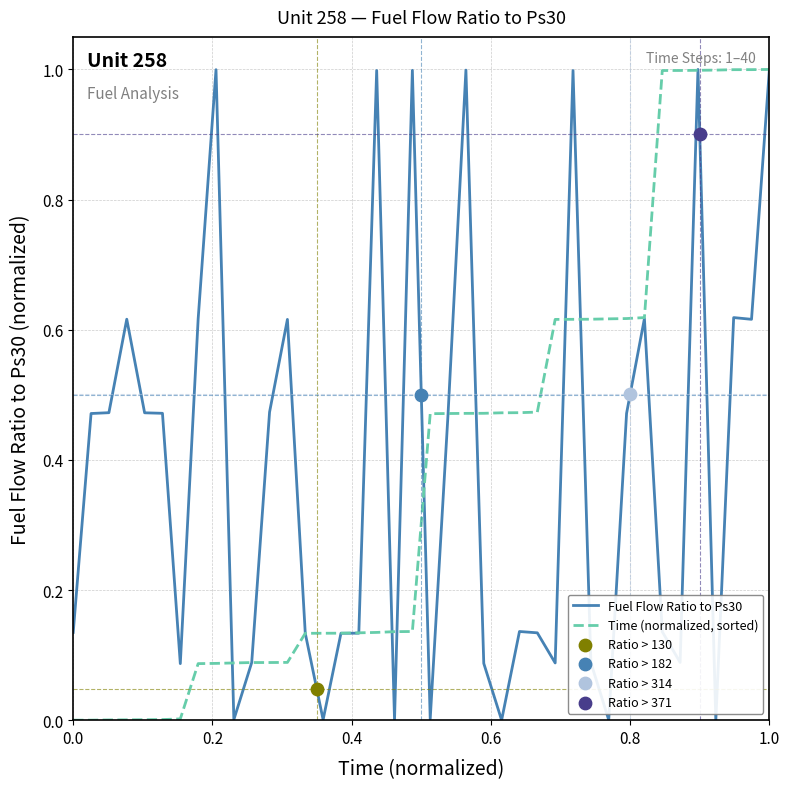

At how many categories does at least one series exceed 0?

40